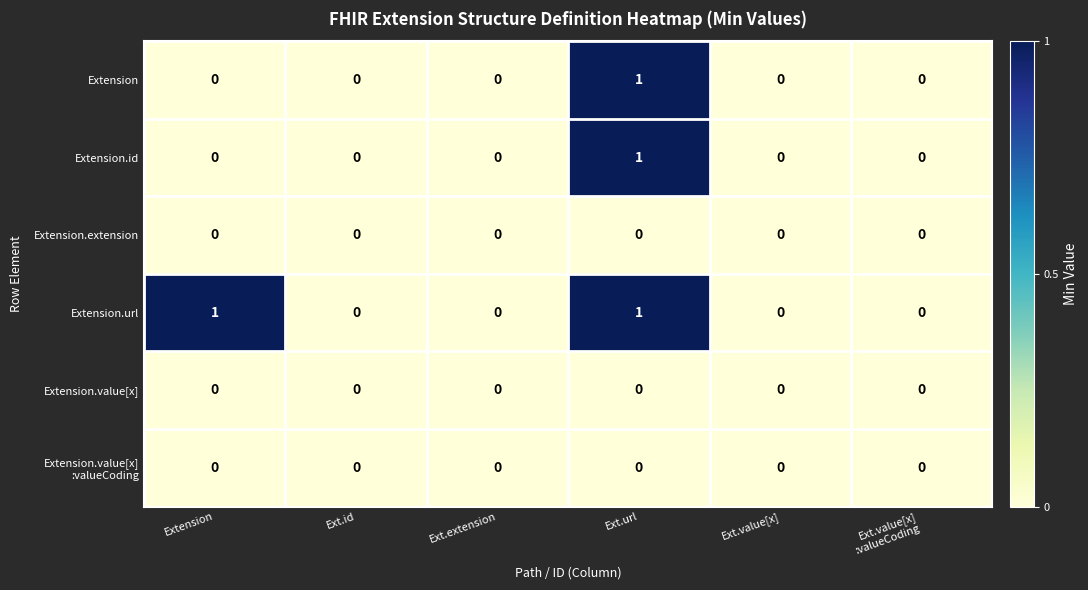

Count the number of categories in the chart.

6